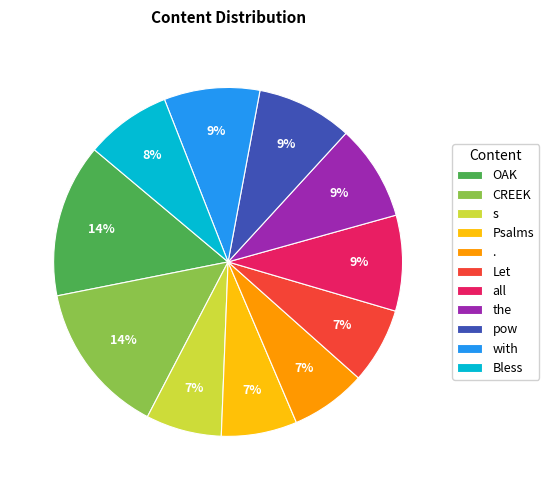

Is there any slice that represents more than half of the pie?

No